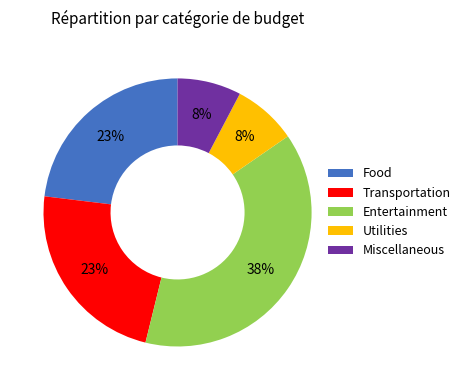

How many segments does this pie chart have?

5